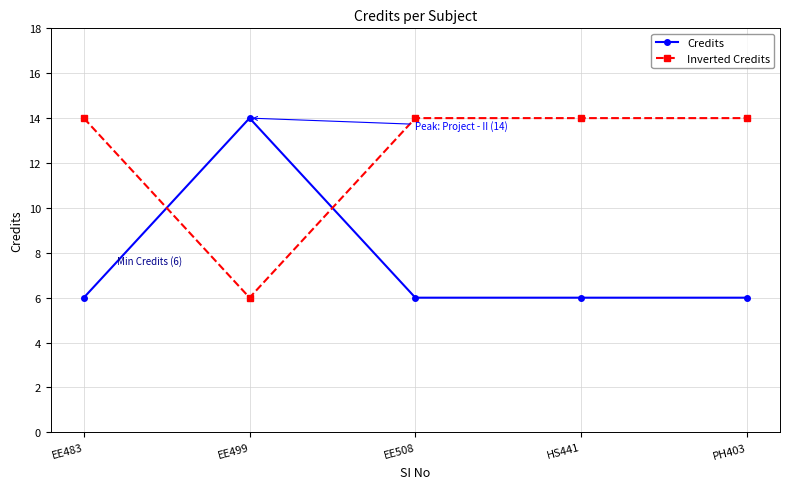

Rank the series at EE483 from lowest to highest value.

Credits, Inverted Credits